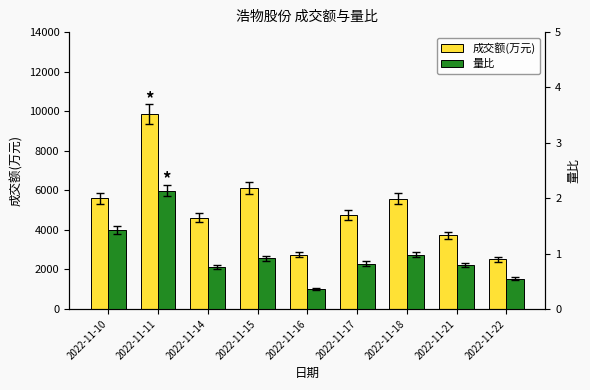

What is the sum of the 成交额(万元) values at 2022-11-10 and 2022-11-22?

8103.0